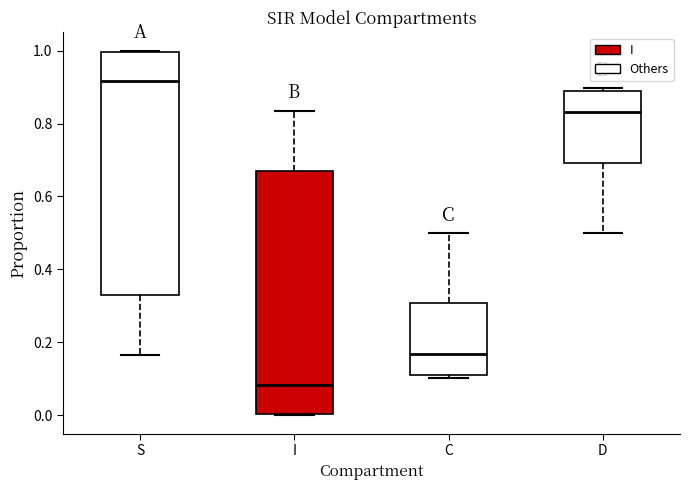

Reading left to right, read every box against the y-axis: the position of its median line, the range the box covers, and the ends of its whiskers. The values are not printed on the chart, so give them approximately, as read against the axis.

S: median 0.92, box 0.34 to 1.00, whiskers 0.16 to 1.00
I: median 0.08, box 0.00 to 0.66, whiskers 0.00 to 0.84
C: median 0.16, box 0.10 to 0.30, whiskers 0.10 (just below the box's lower edge) to 0.50
D: median 0.84, box 0.70 to 0.90, whiskers 0.50 to 0.90 (just above the box's upper edge)